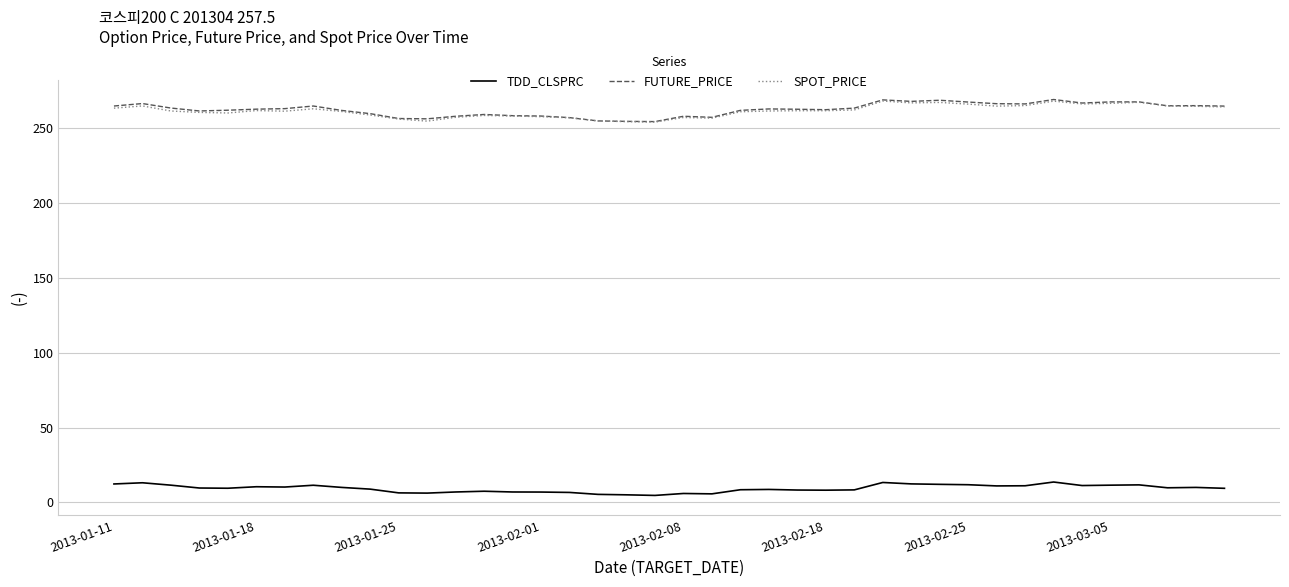

True or false: TDD_CLSPRC and FUTURE_PRICE cross at least once.

False